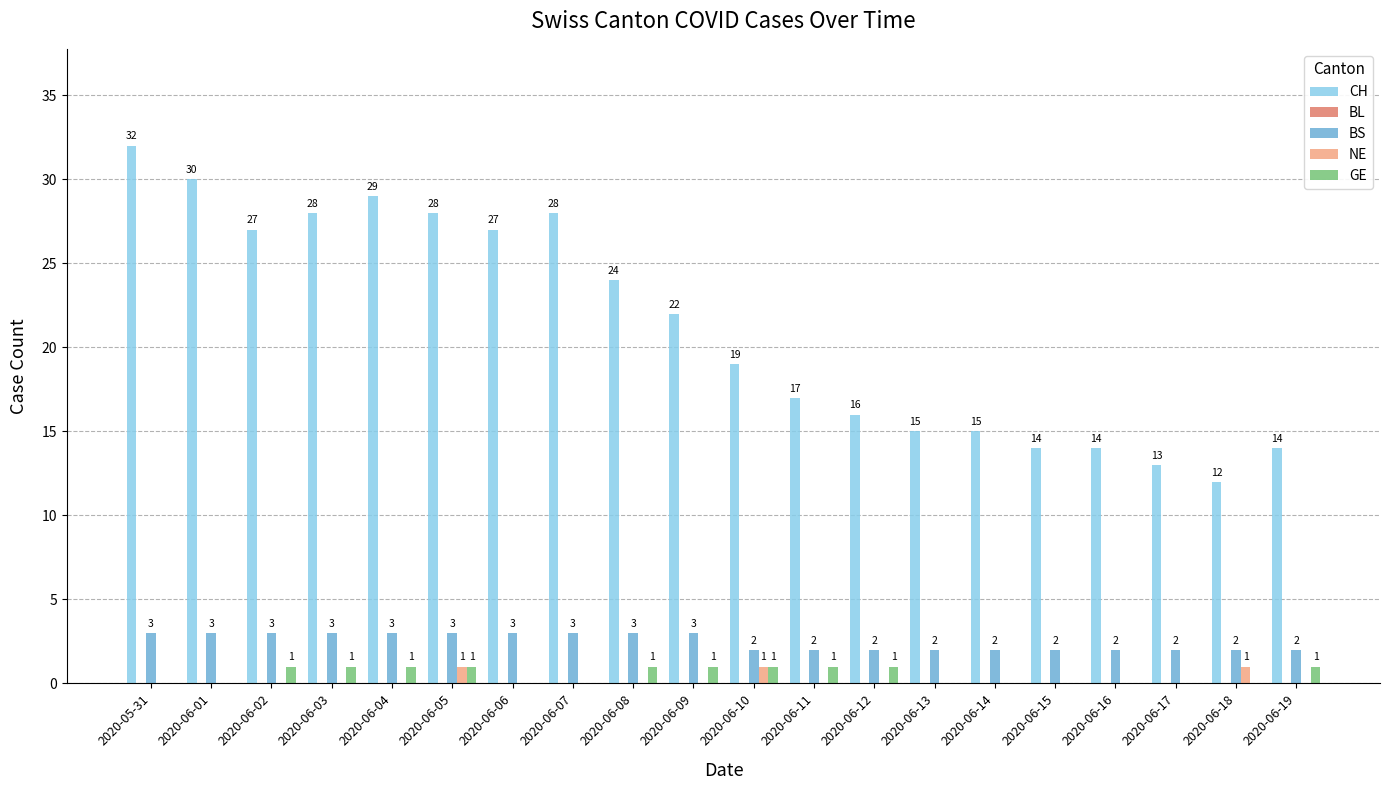

Between 2020-06-08 and 2020-06-11, which series saw the biggest shift?

CH